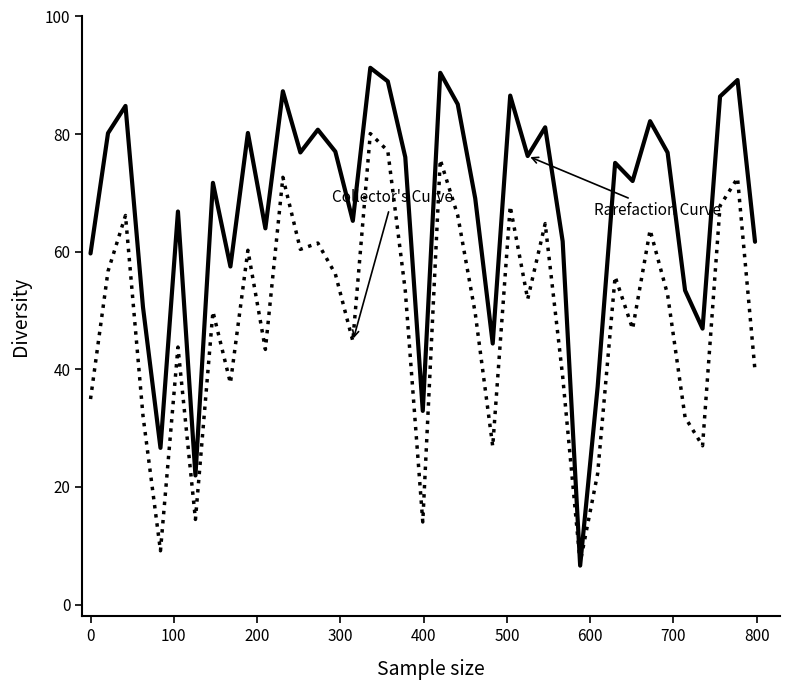

What is the maximum value shown in the chart?

91.3